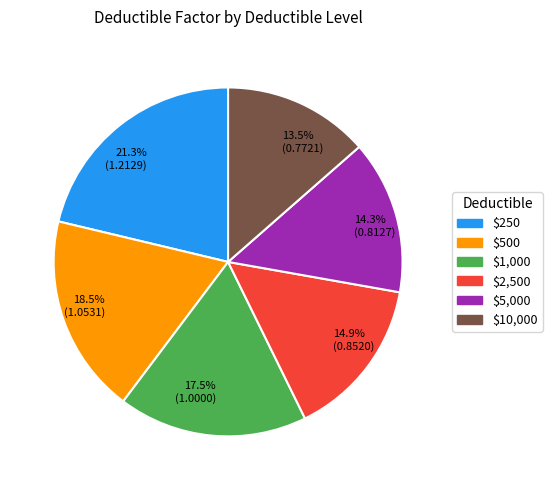

How much of the chart is everything except $2,500?

85.1%